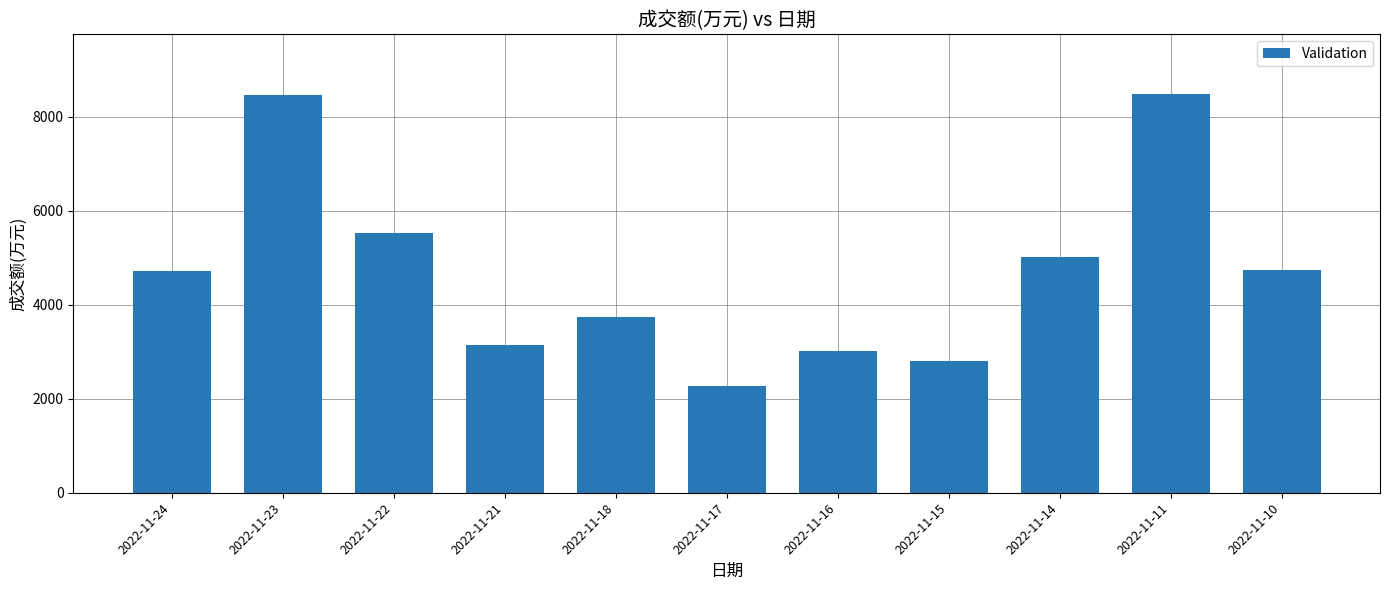

Which label corresponds to the smallest value in the chart?

2022-11-17